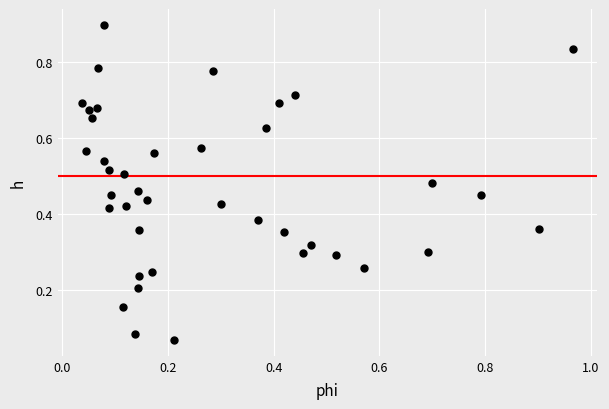

What is the range of X values (max minus min)?

0.9